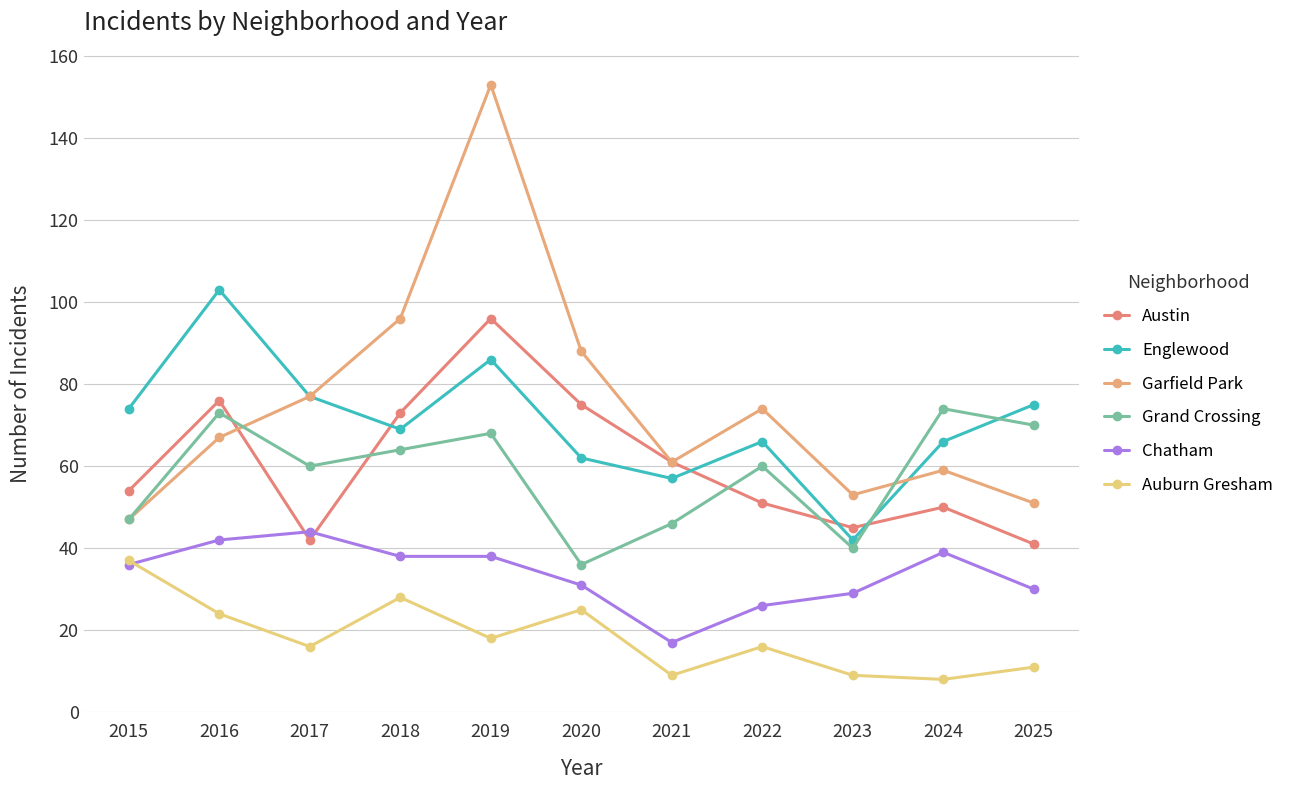

True or false: Auburn Gresham has a value of 9 at 2021.

True